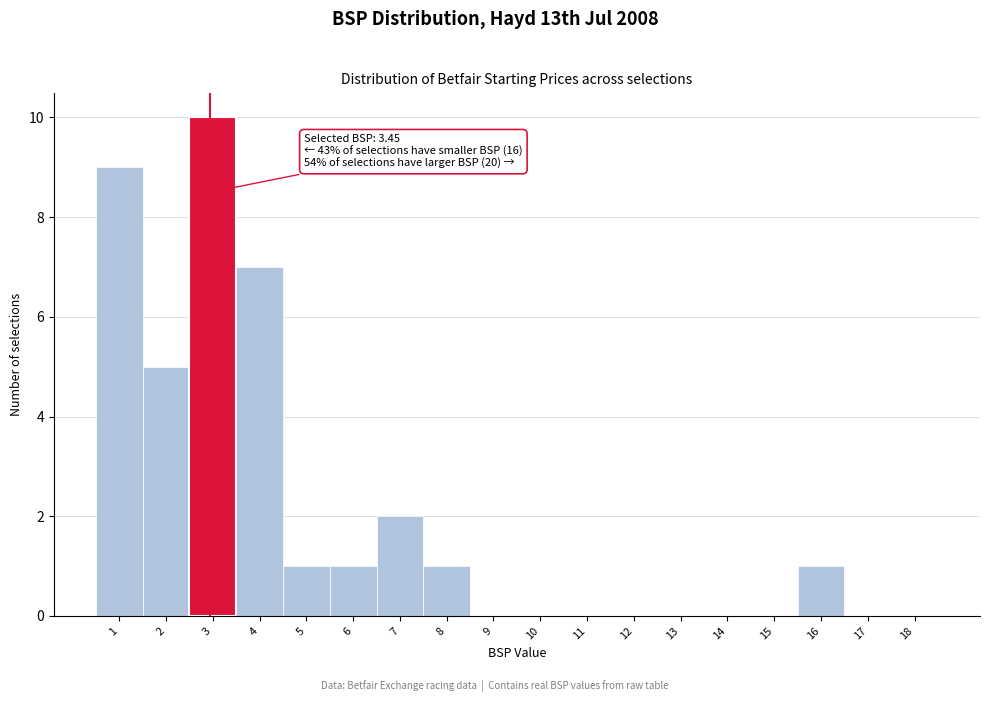

Reading right to left, extract all data points from this chart.

18=0	17=0	16=1	15=0	14=0	13=0	12=0	11=0	10=0	9=0	8=1	7=2	6=1	5=1	4=7	3=10	2=5	1=9